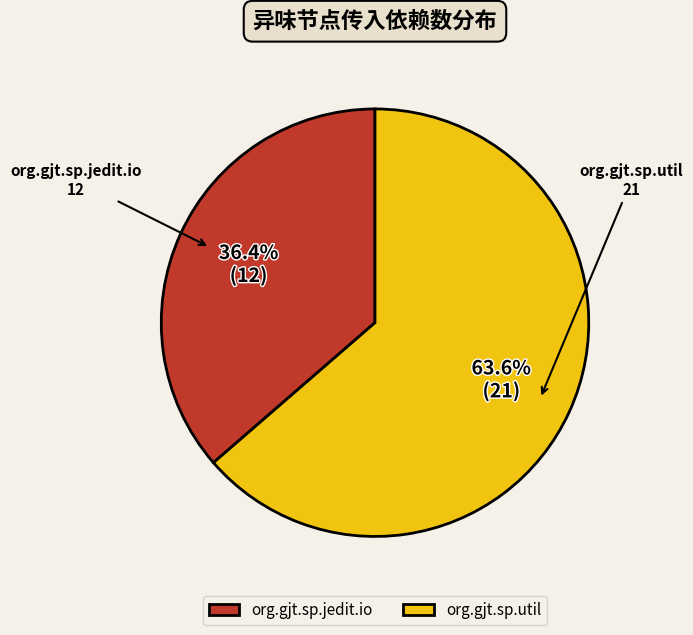

The org.gjt.sp.jedit.io slice represents 36% of the pie. True or false?

True